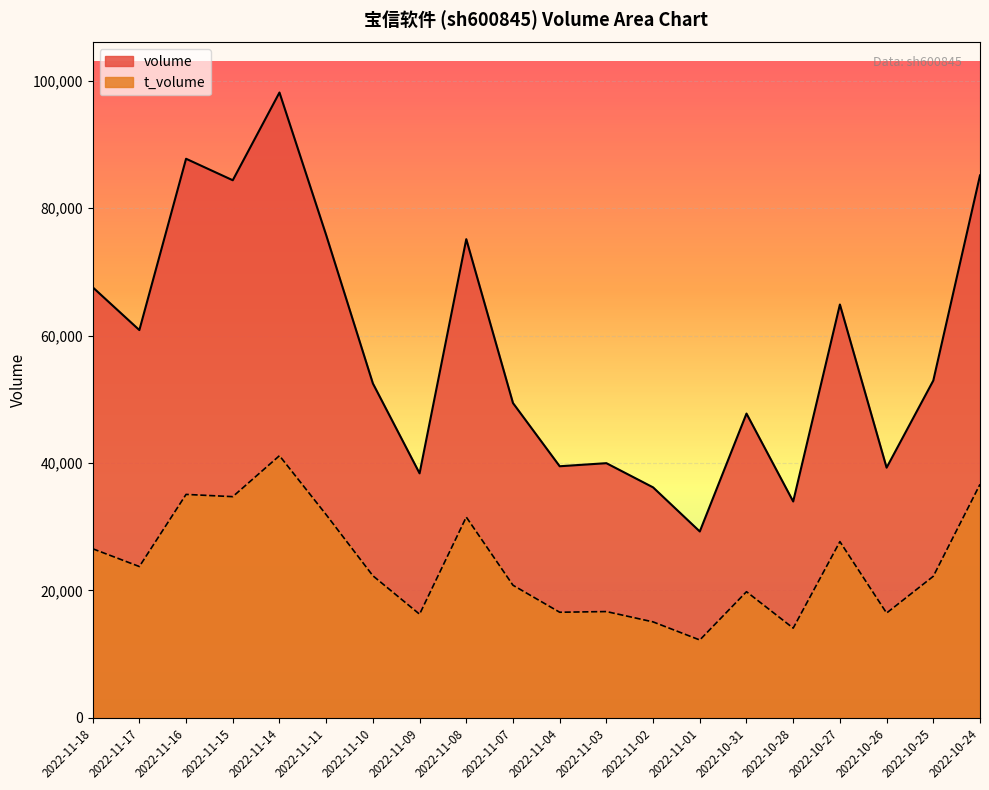

What is the sum of all t_volume values?

481246